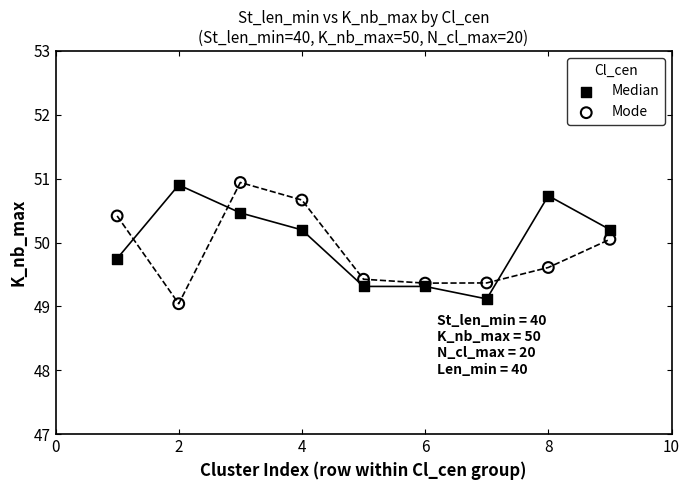

What is the X range (max minus min) for the scatter plot?

8.0